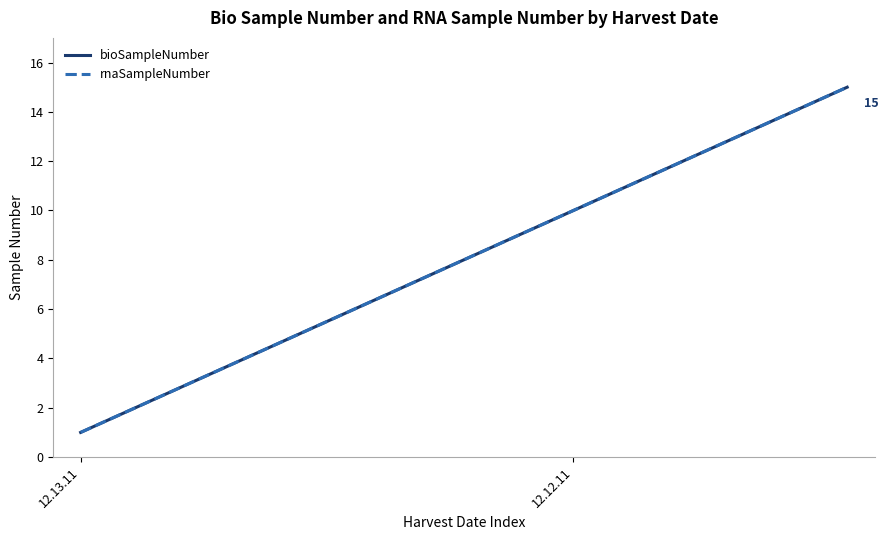

Does the chart have visible grid lines?

No